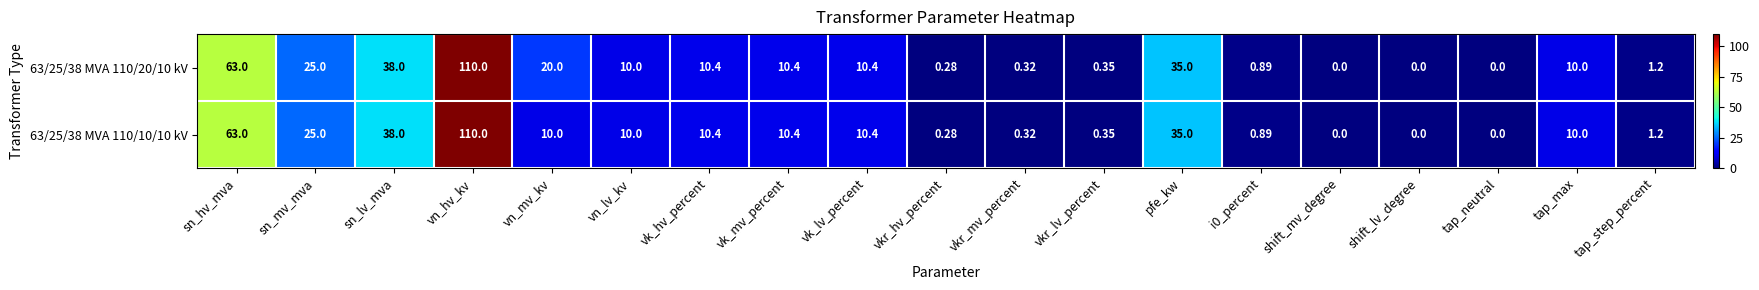

At which label is 63/25/38 MVA 110/20/10 kV closest to 55?

sn_hv_mva